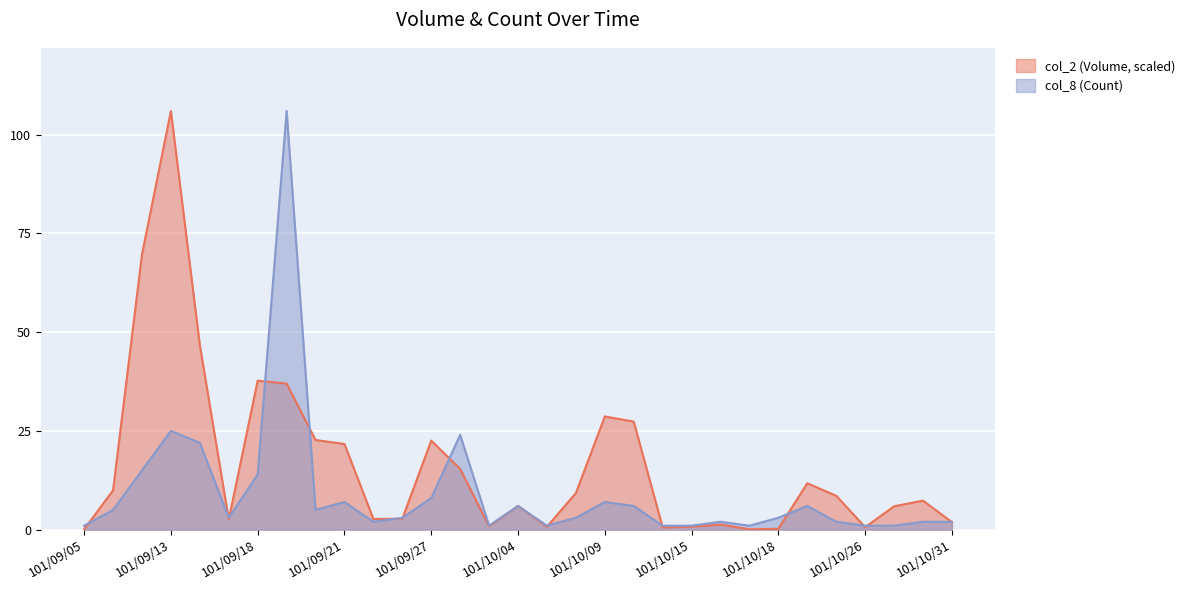

At which label does col_2 (Volume) reach its peak?

101/09/13